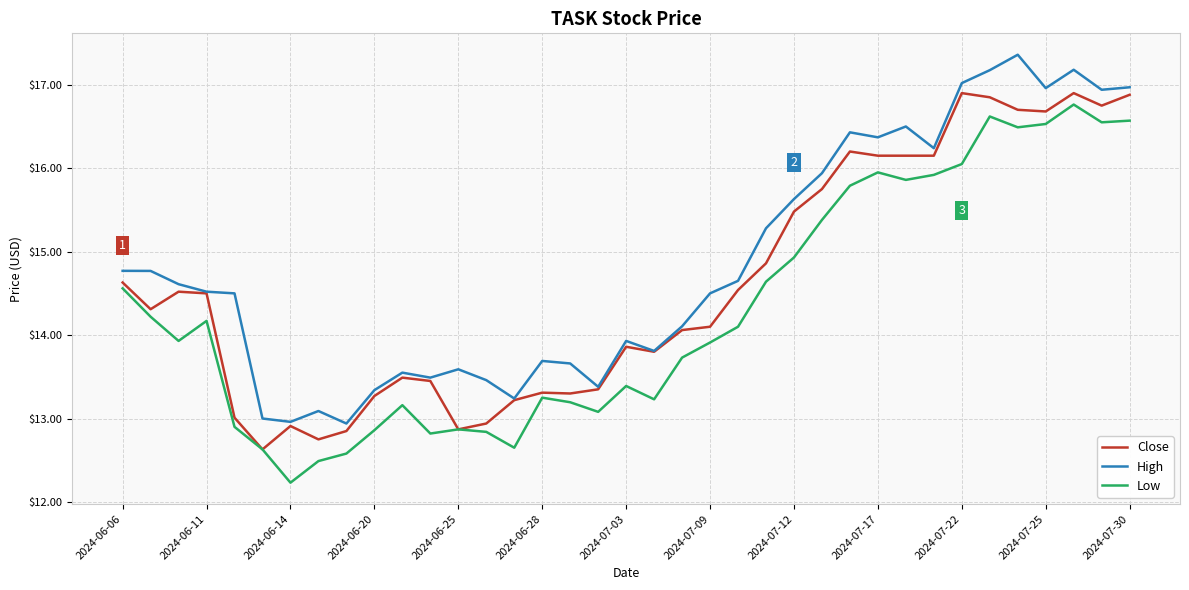

List the series in order of their overall mean, highest first.

High, Close, Low